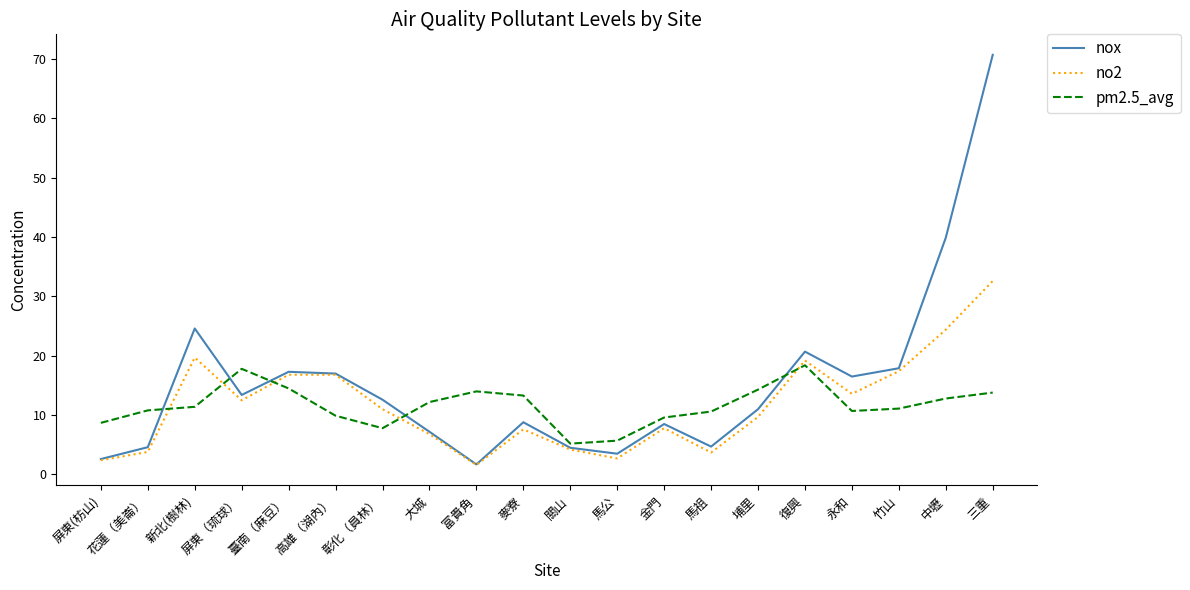

What position from the left is 大城?

8